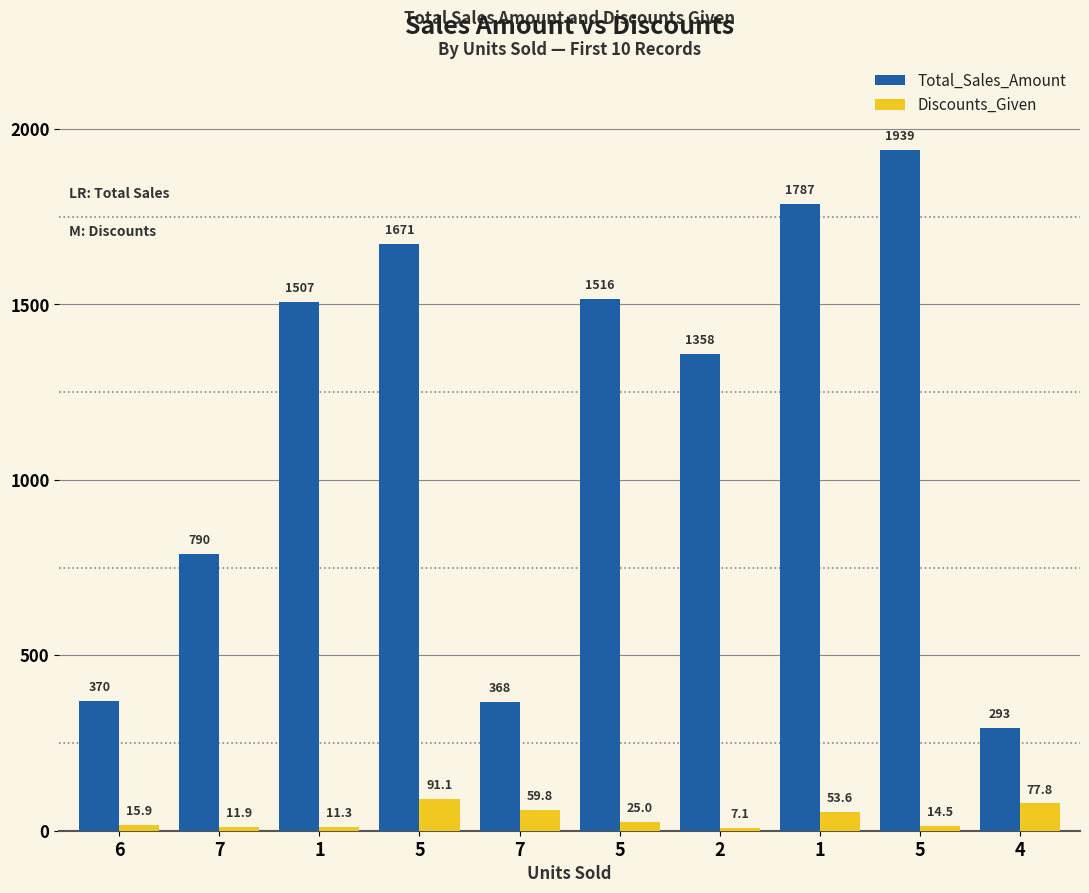

What are all the series names shown in the legend?

Total_Sales_Amount, Discounts_Given